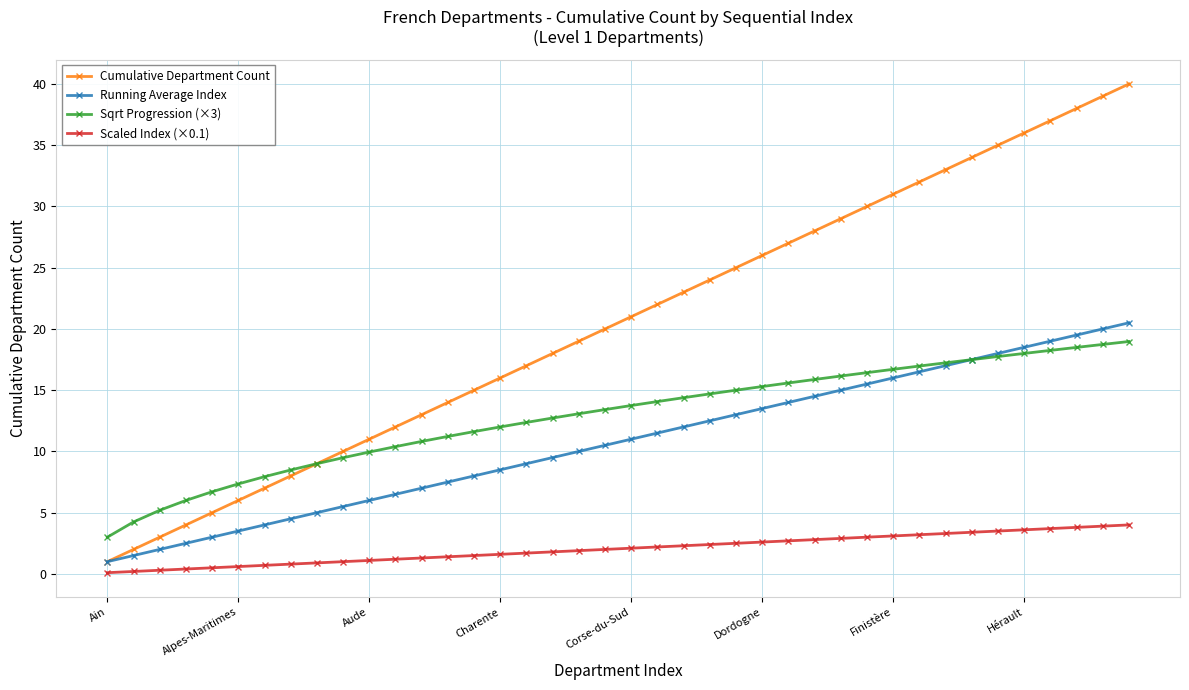

Which series has the widest spread of values?

Cumulative Department Count